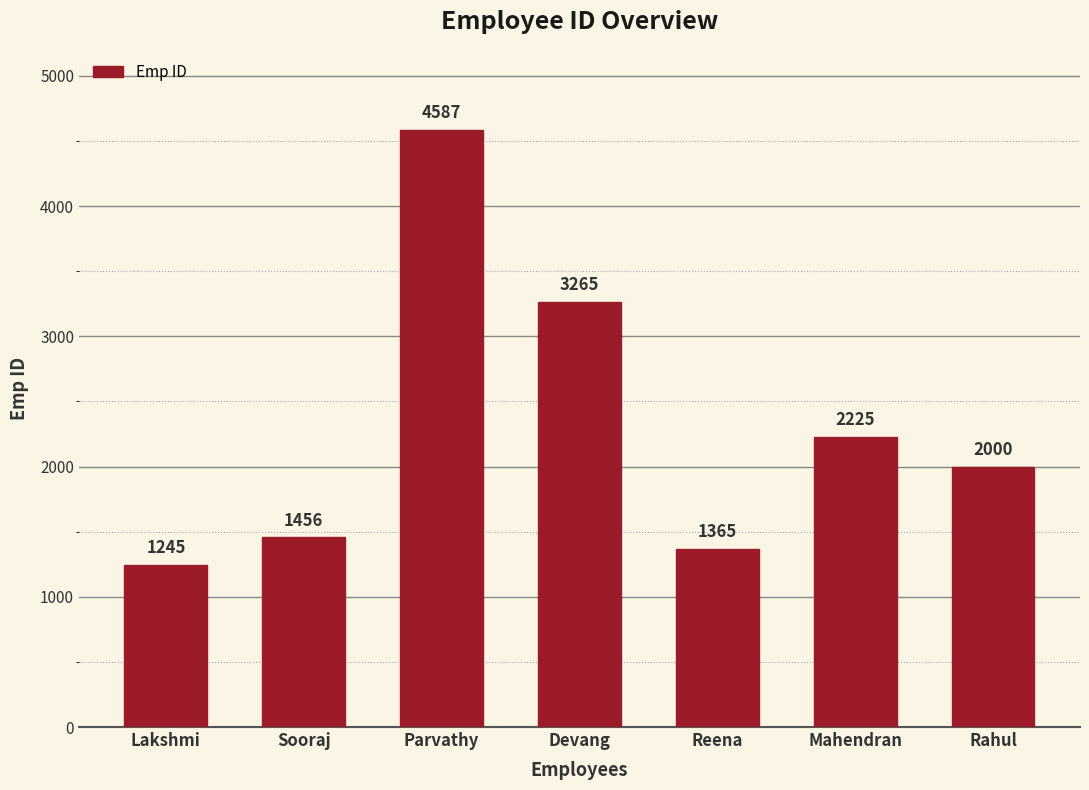

The chart shows a value of 726 at Lakshmi. True or false?

False